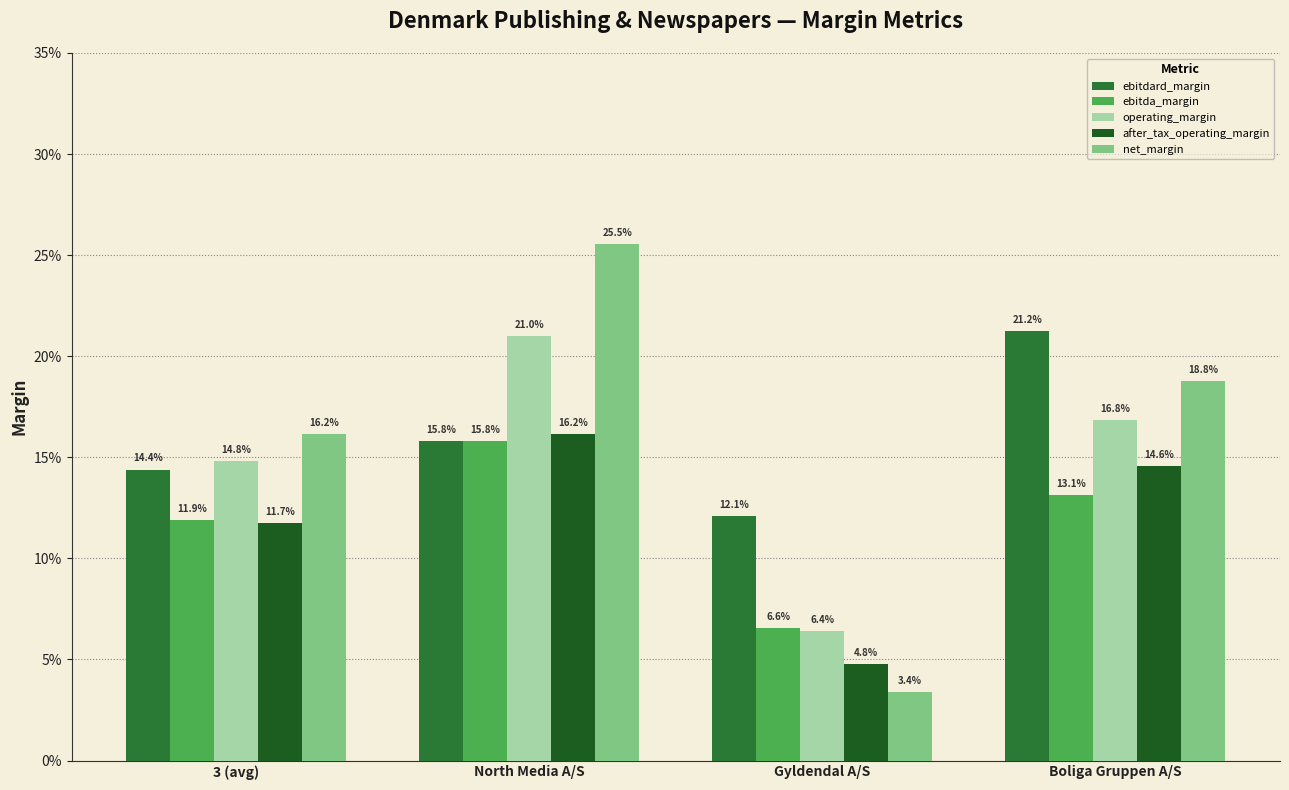

Are the bars grouped side by side (vs. stacked)?

Yes